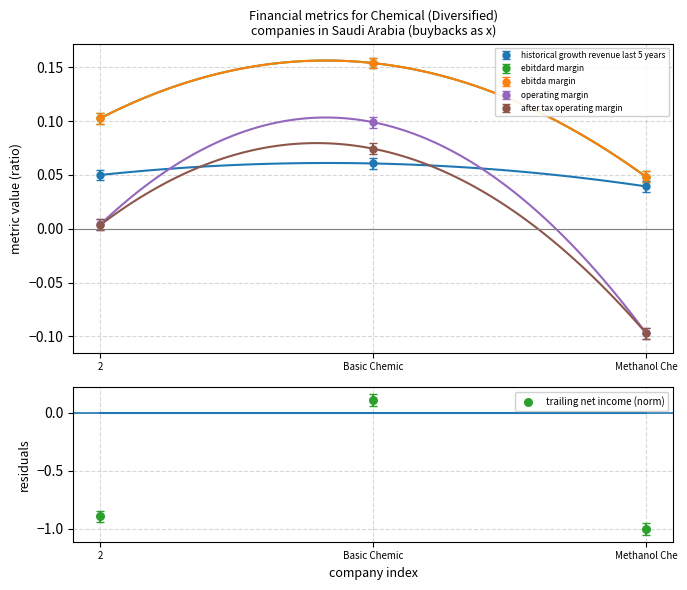

Between Methanol Che and Basic Chemic, which is larger?

Basic Chemic